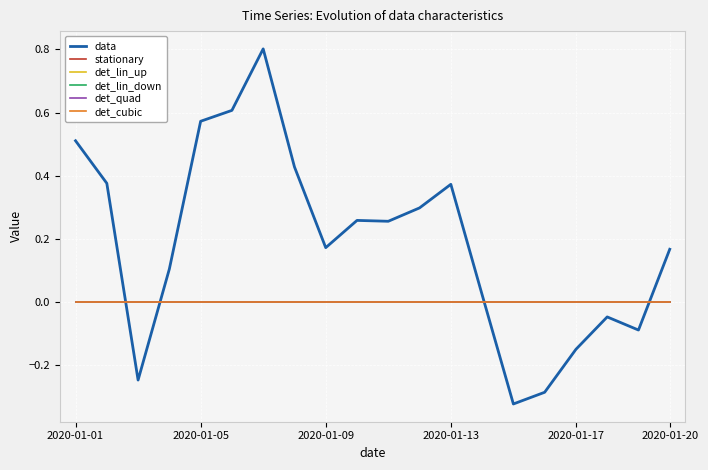

Is this an area chart (filled region under the line)?

No